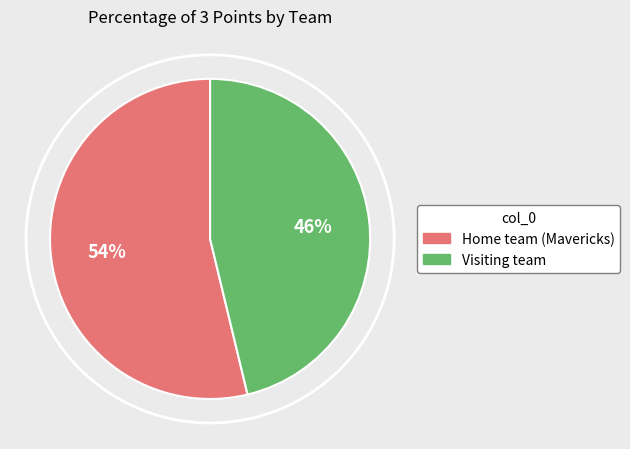

To the nearest percent, what portion does Visiting team represent?

46%